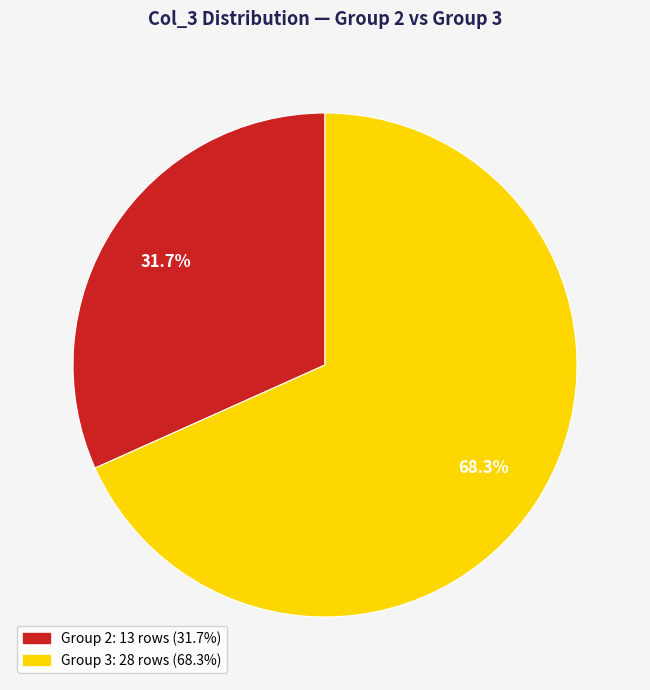

Is there any slice that represents more than half of the pie?

Yes